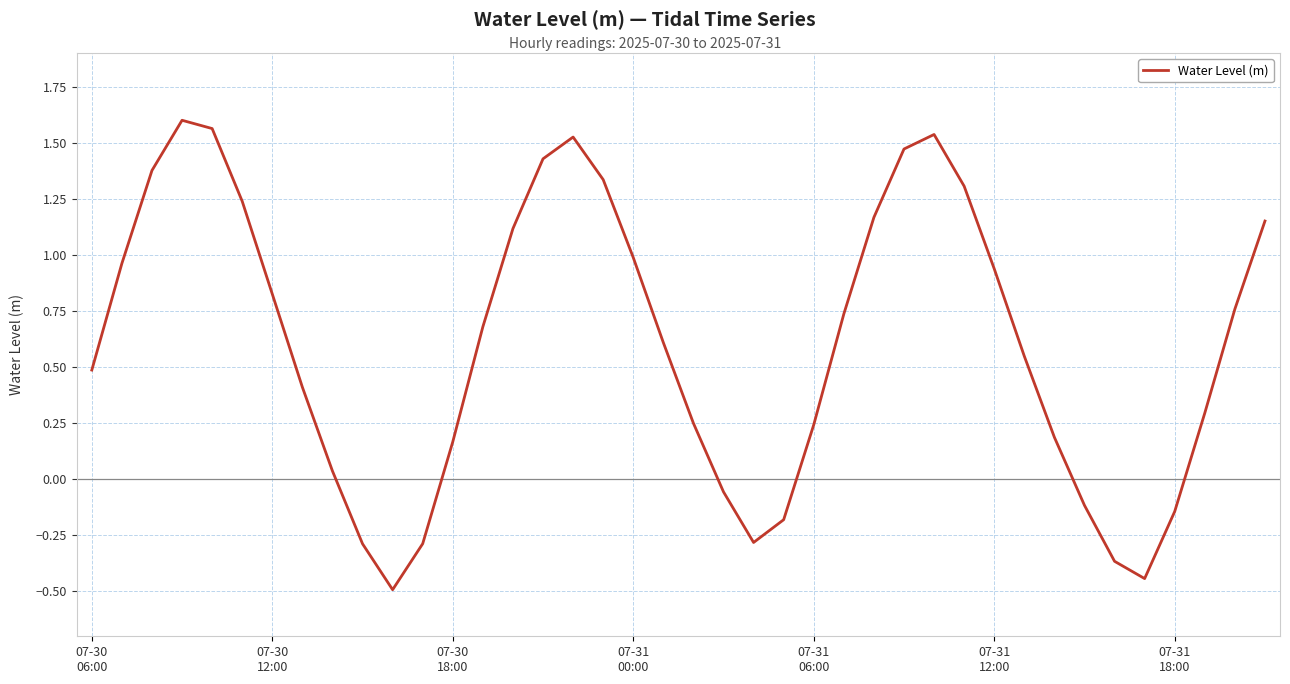

What is the smallest value displayed?

-0.5